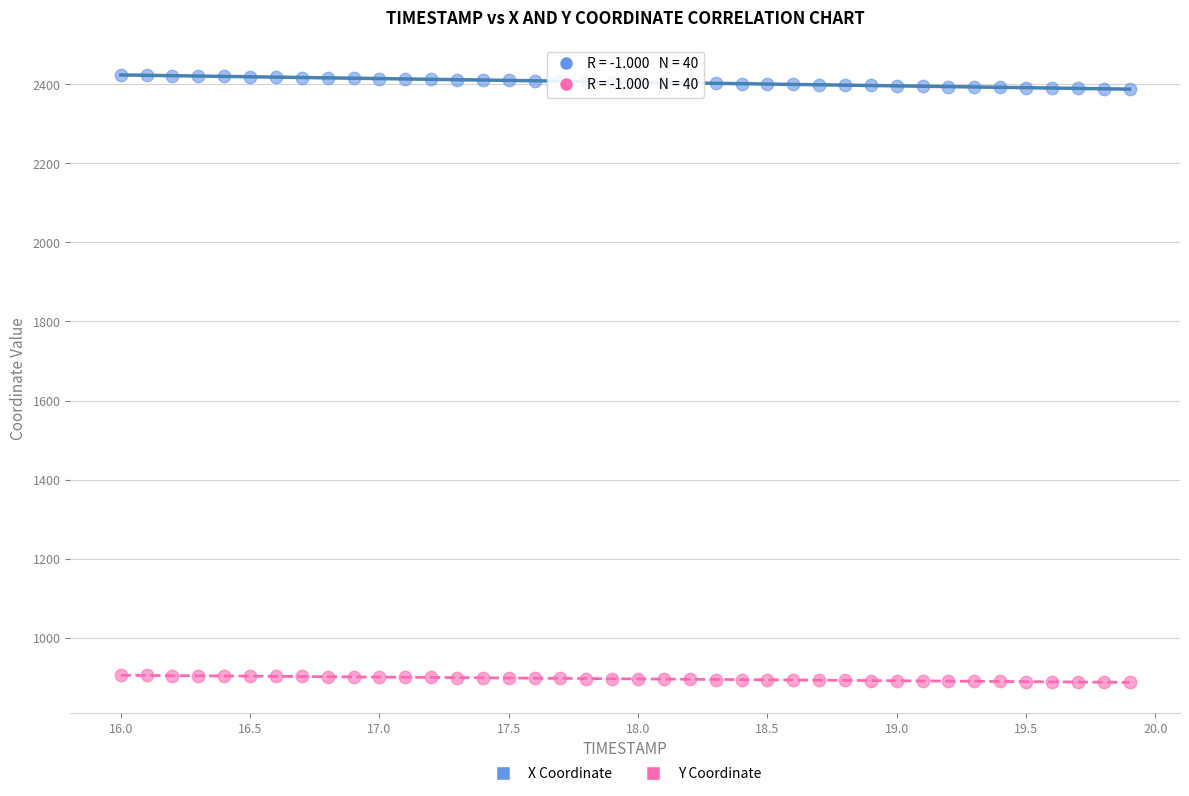

Which series reaches the minimum Y coordinate?

Y Coordinate